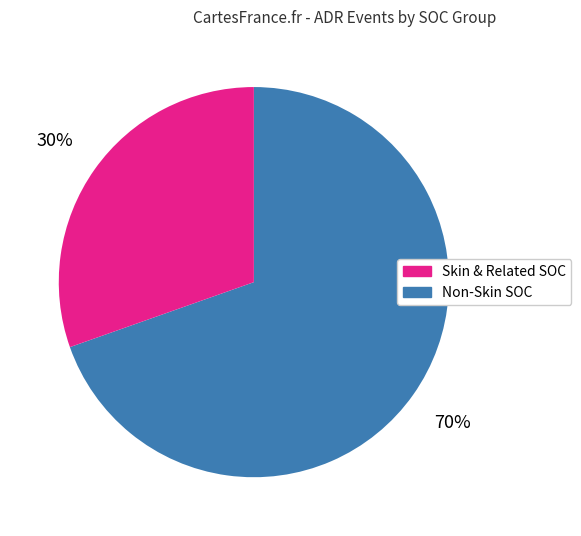

To the nearest percent, what is the average slice percentage?

50%